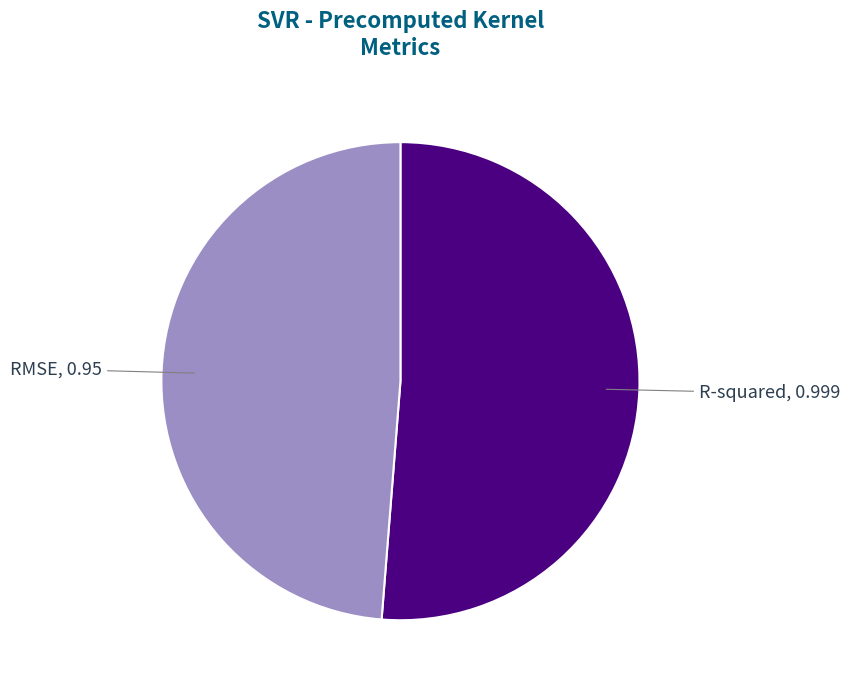

Which has a higher value, R-squared or RMSE?

R-squared